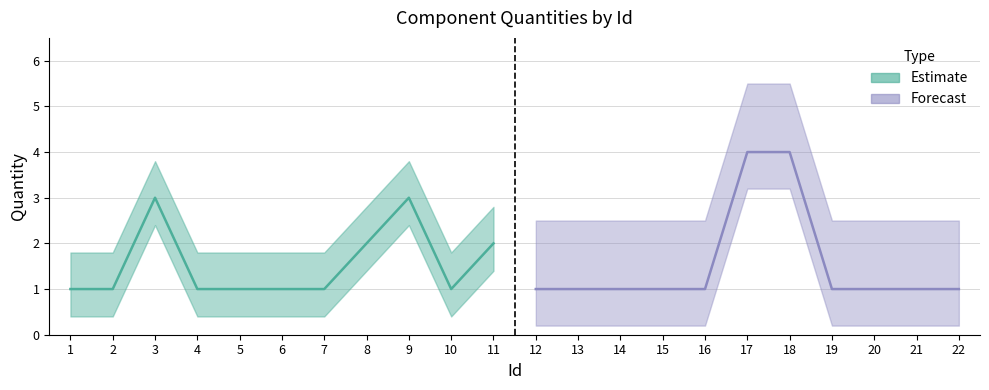

What is the maximum value shown in the chart?

4